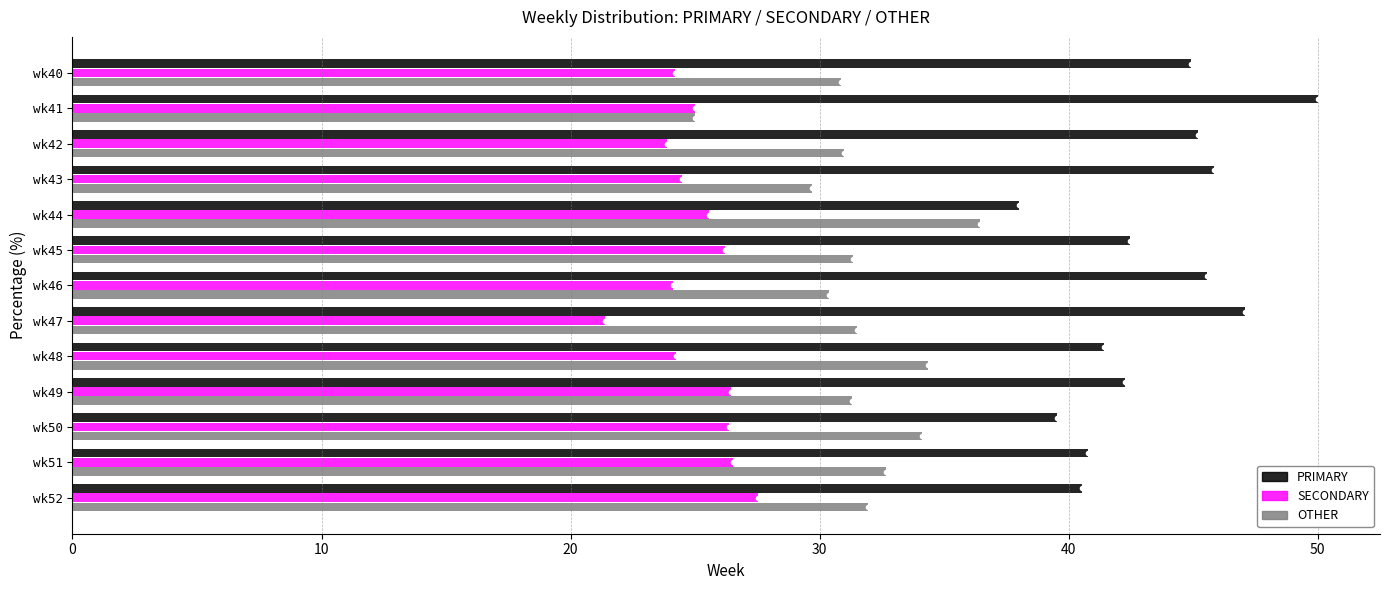

Which label corresponds to the smallest value in the chart?

wk47